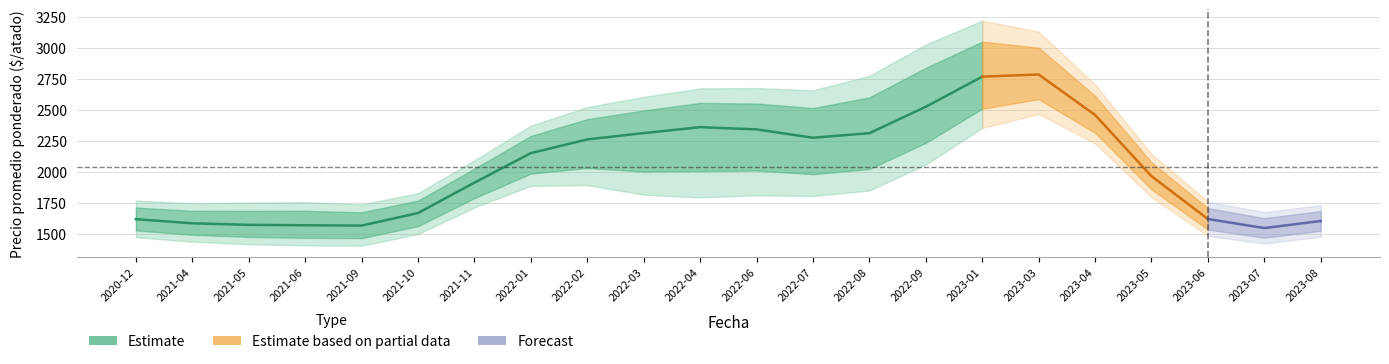

What is the sum of all Precio promedio ponderado values?

44760